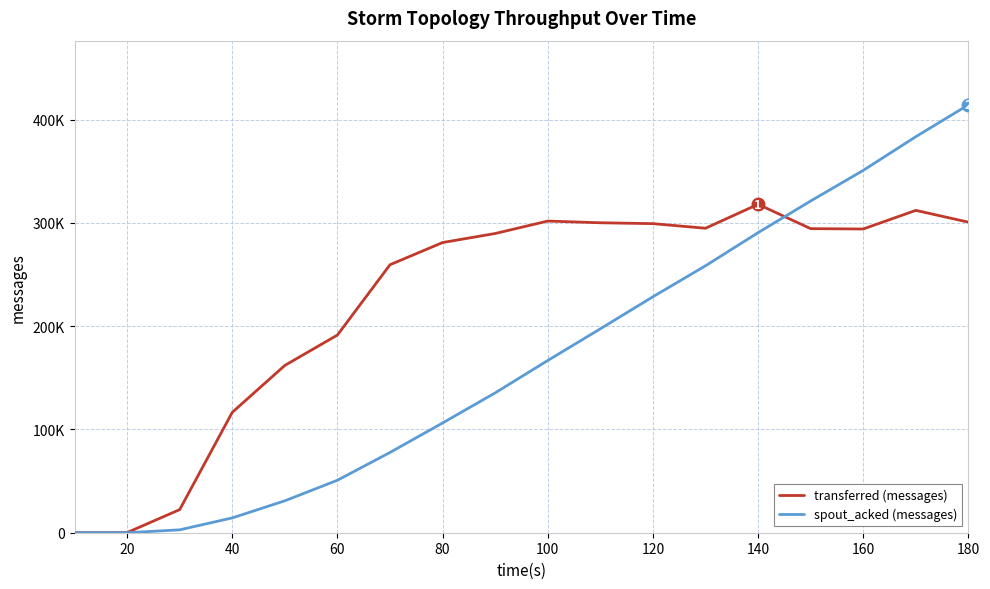

What is the sum of all spout_acked (messages) values?

3028940